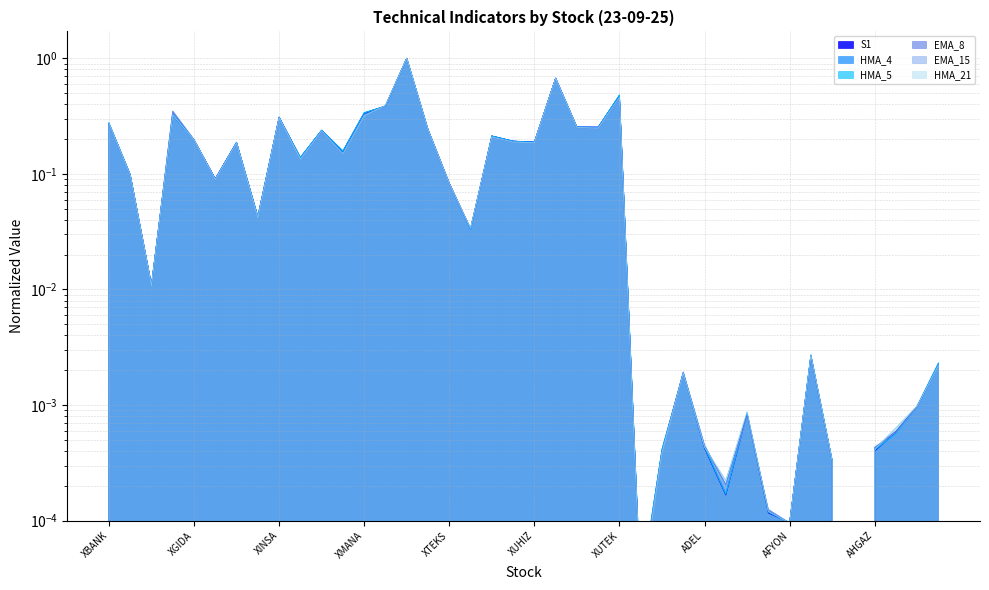

True or false: EMA_15 and HMA_5 cross at least once.

True